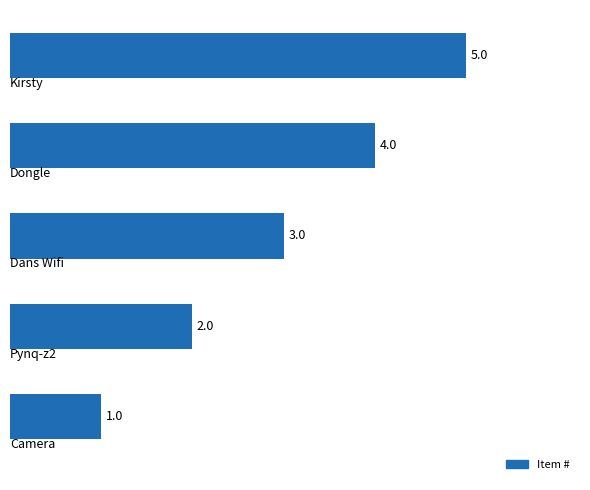

What is the difference between the maximum and minimum values?

4